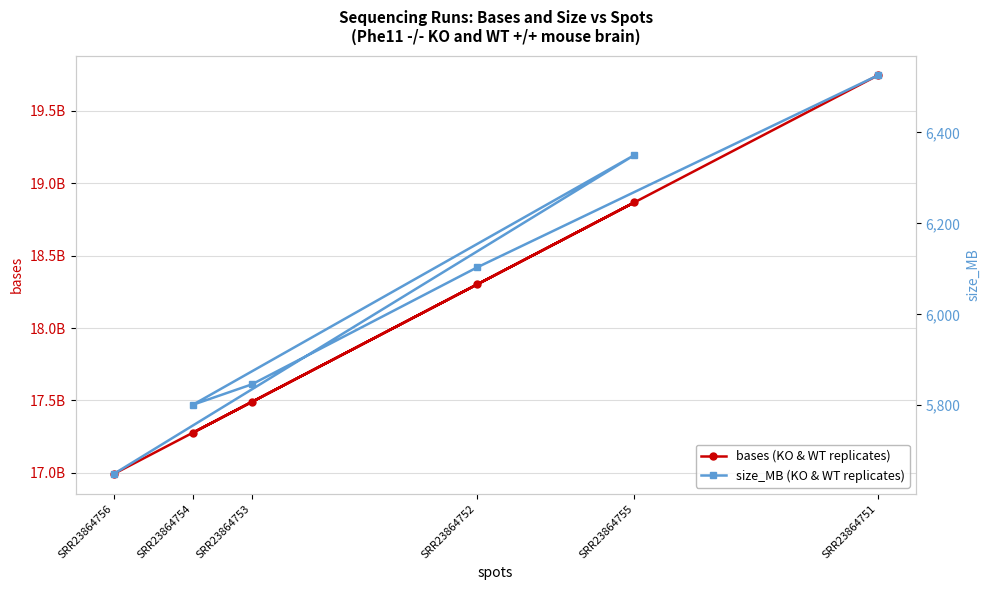

How many data points in bases are above 18301005900?

2